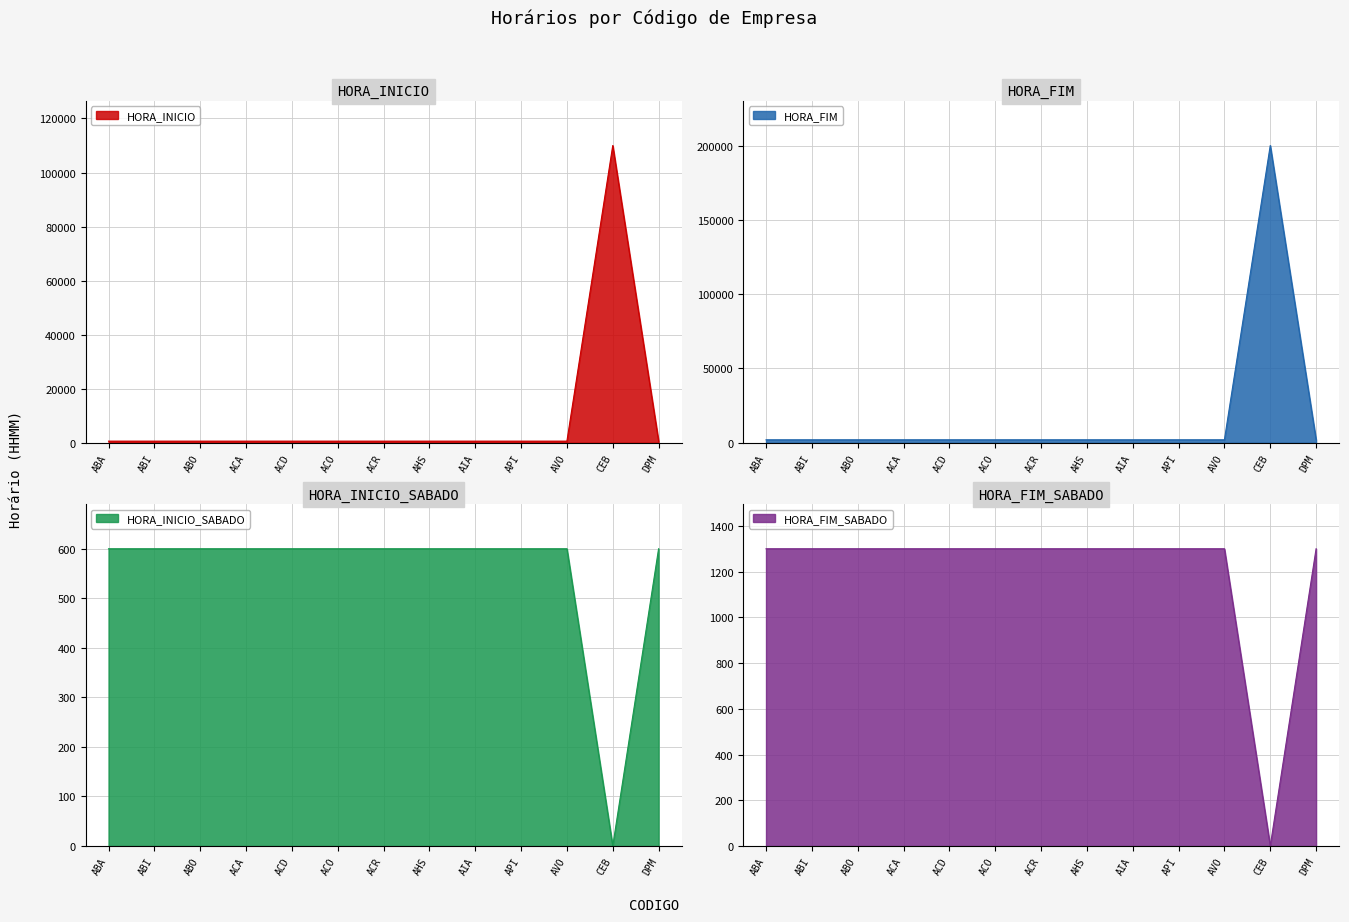

What is the label of the 2nd point from the right?

CEB